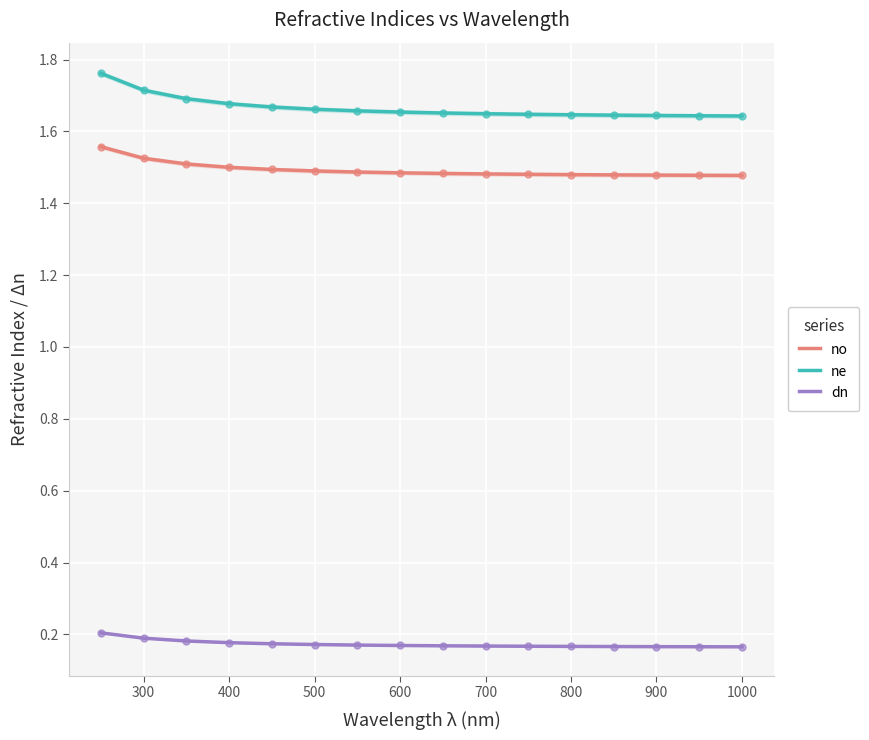

True or false: dn and ne intersect in this chart.

False